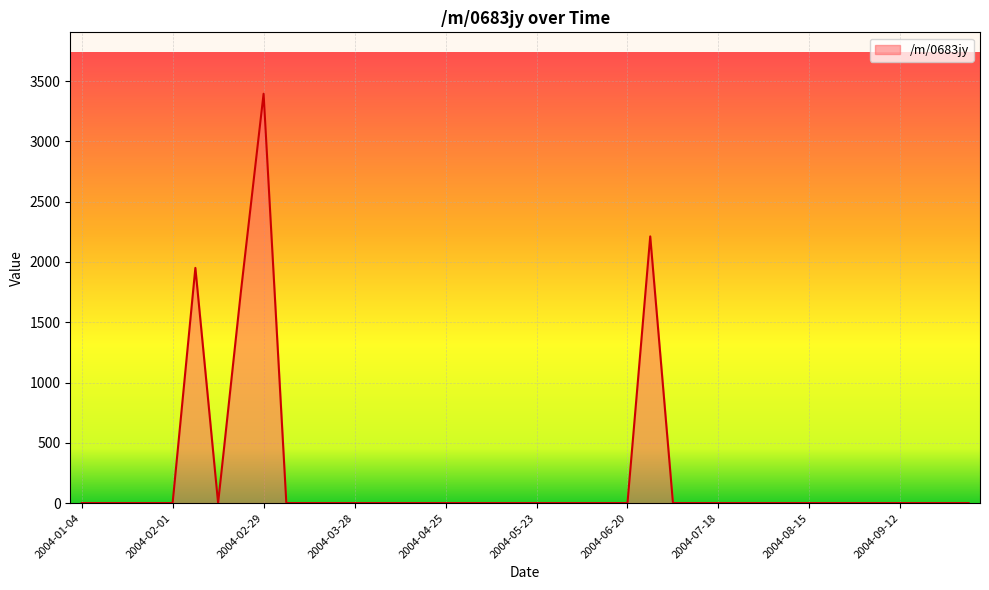

What is the maximum value shown in the chart?

3395.6